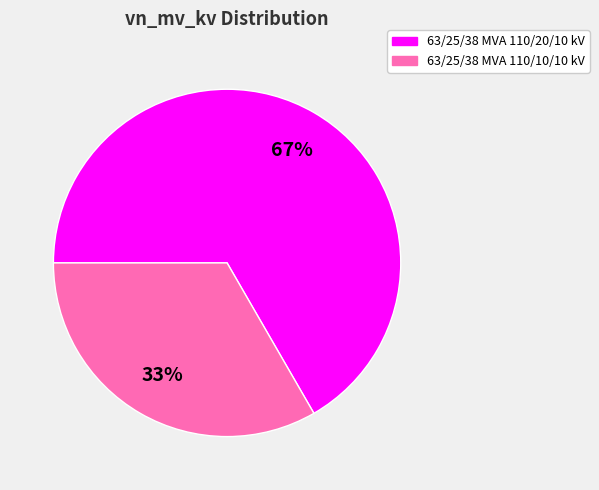

Which category accounts for the majority?

63/25/38 MVA 110/20/10 kV